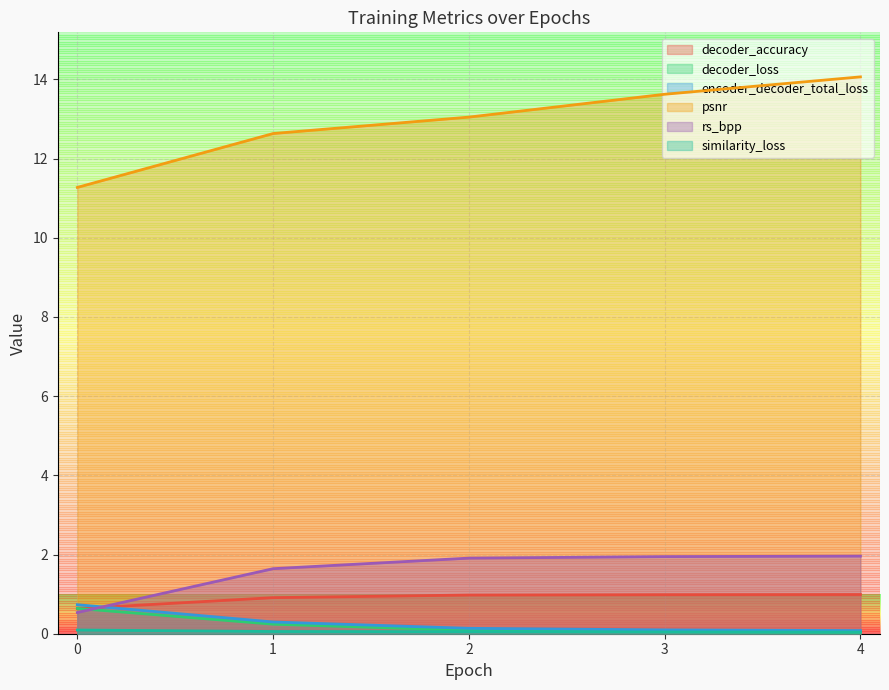

List the labels in order of decoder_loss value, largest first.

0, 1, 2, 3, 4